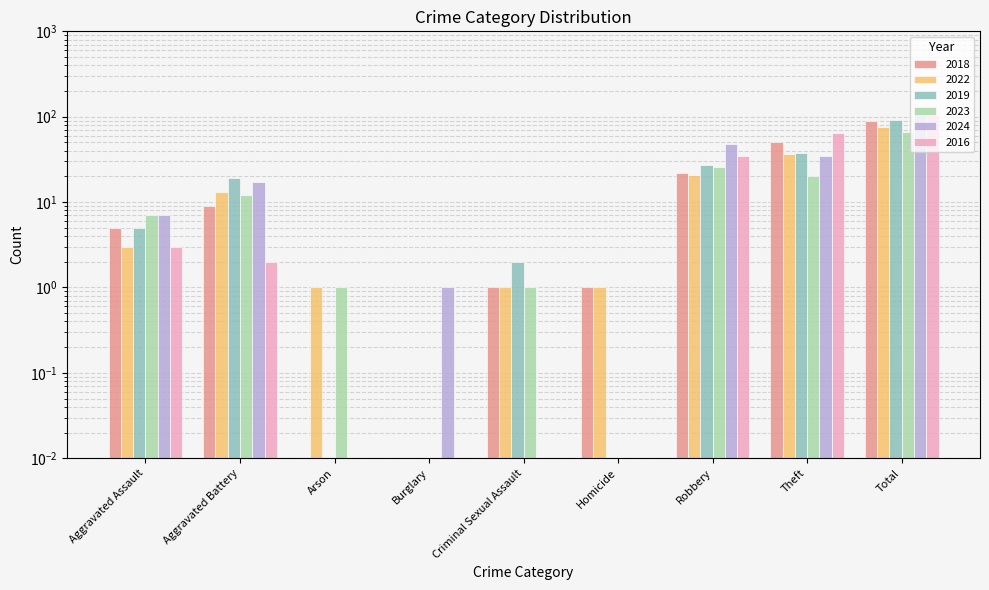

Count the number of categories in the chart.

9